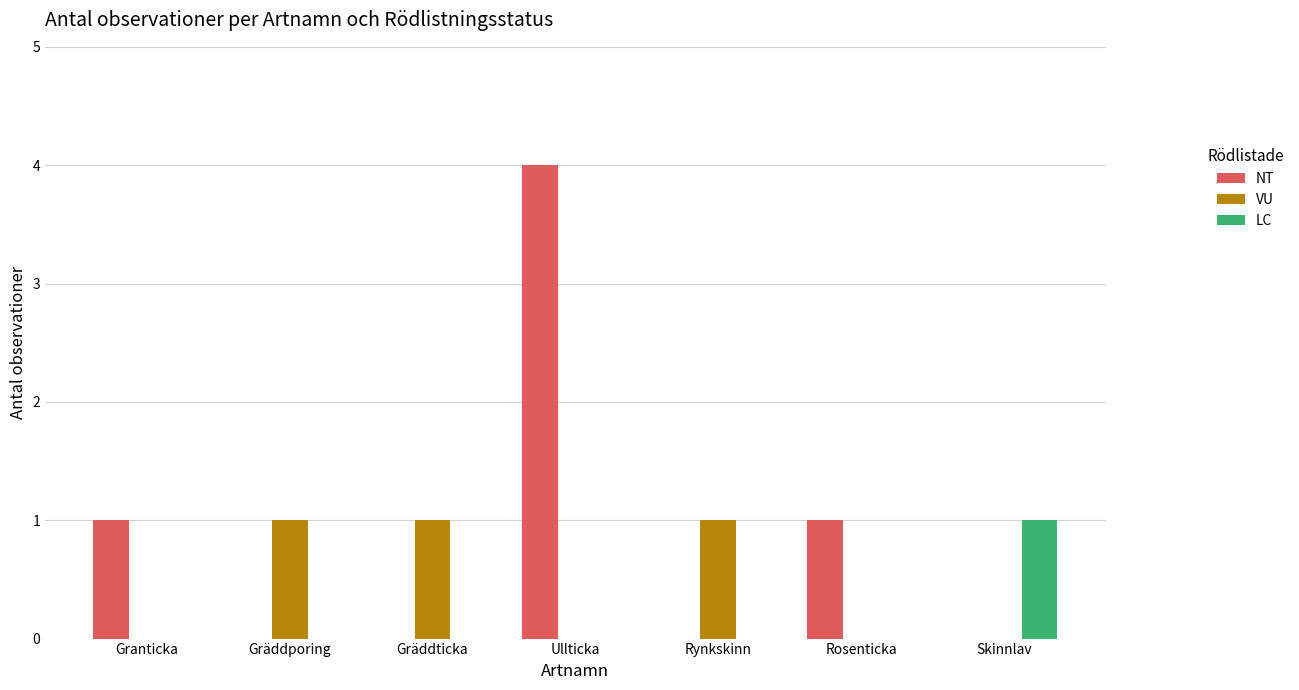

The VU series shows 0 at Granticka. True or false?

True